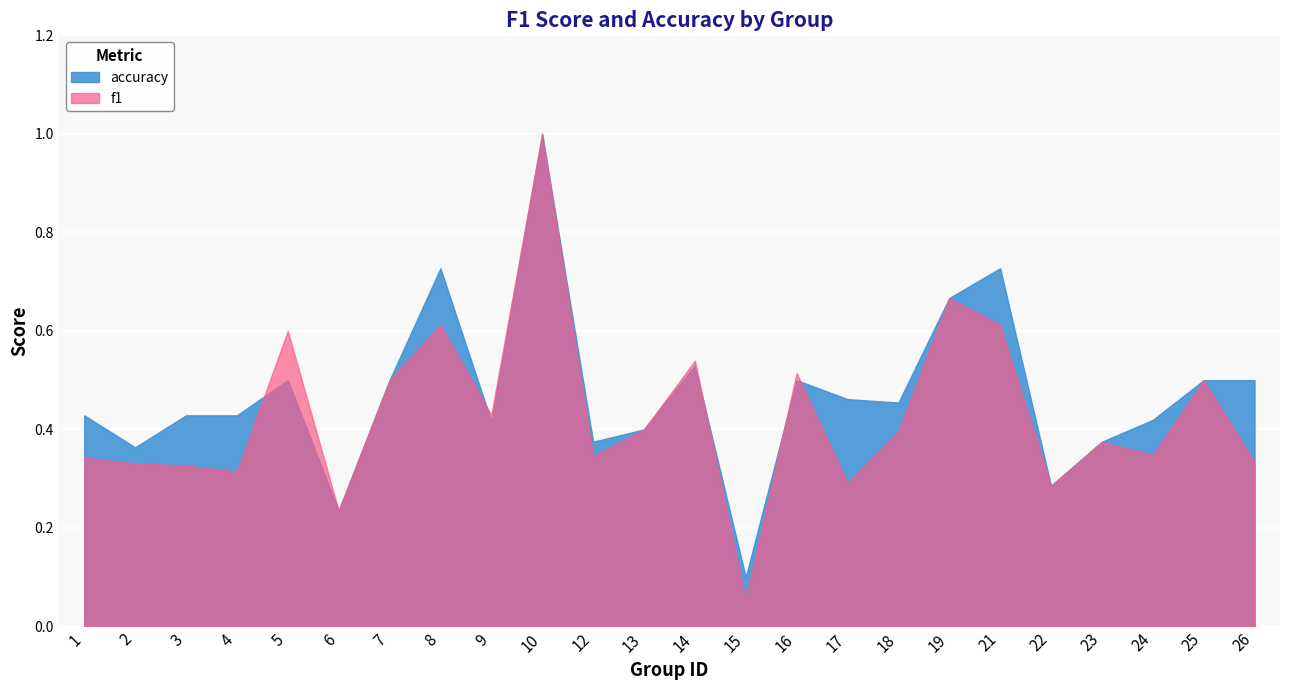

True or false: f1 has a value of 0.1 at 9.

False